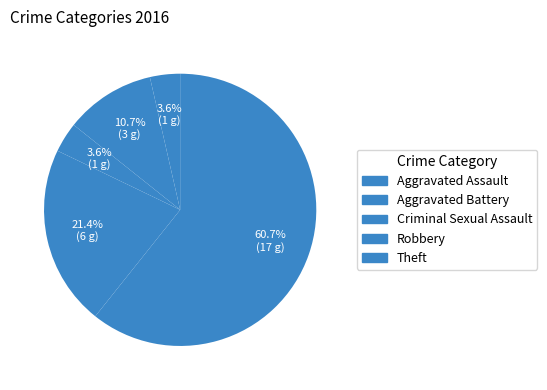

How many segments does this pie chart have?

5